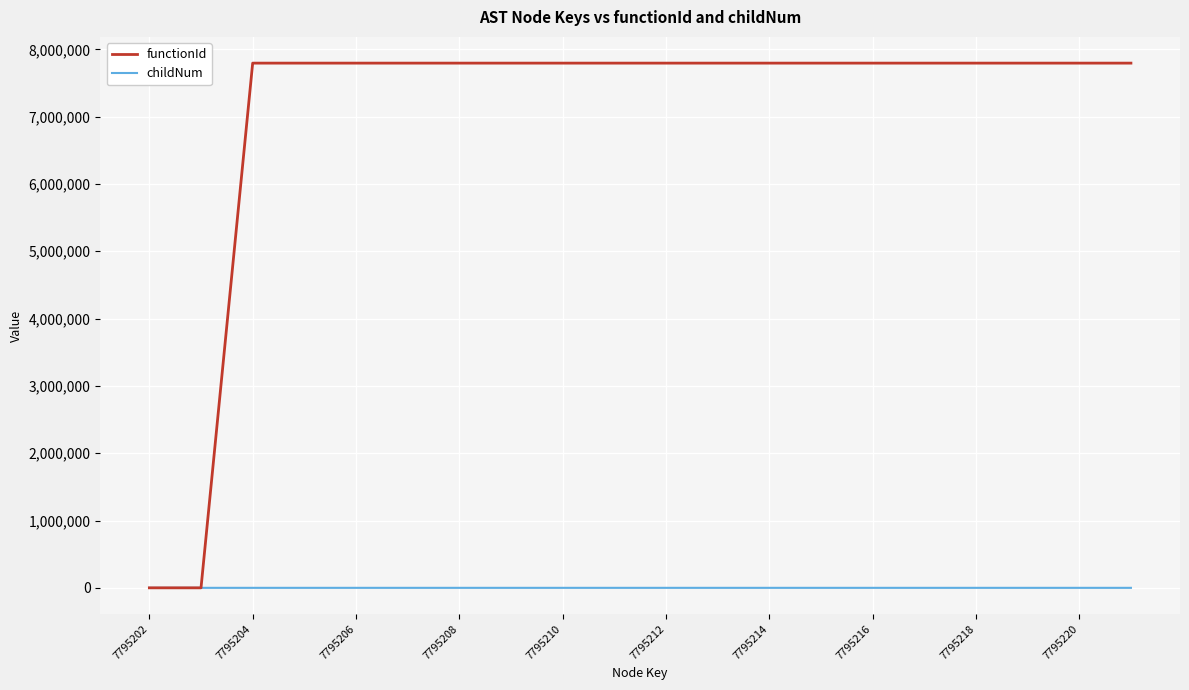

Rank the series by their average value, from lowest to highest.

childNum, functionId